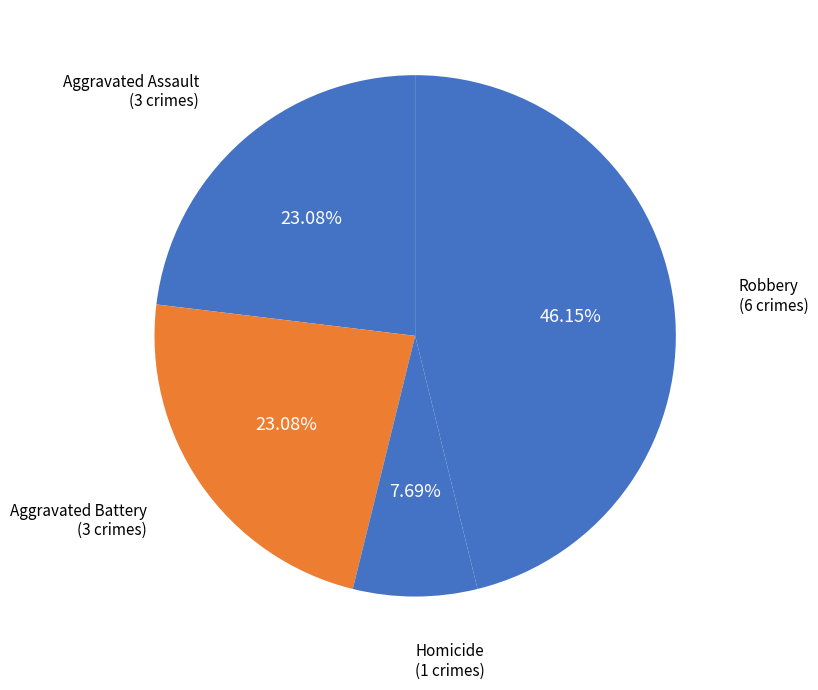

Do Homicide and Robbery together represent more than half of the pie?

Yes